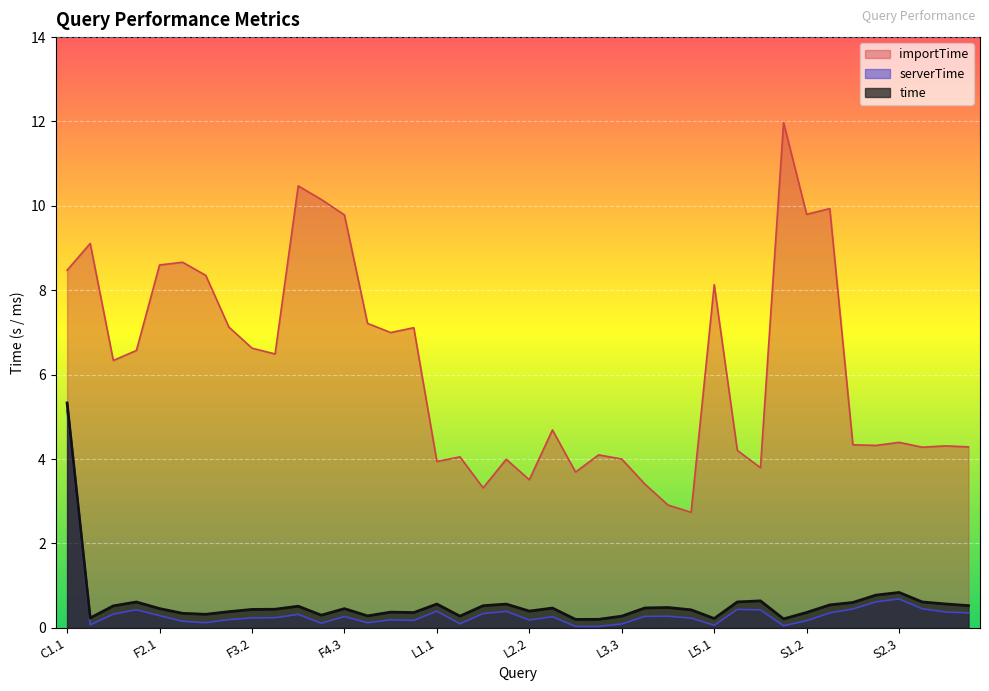

Does the chart display data point markers on the line(s)?

No